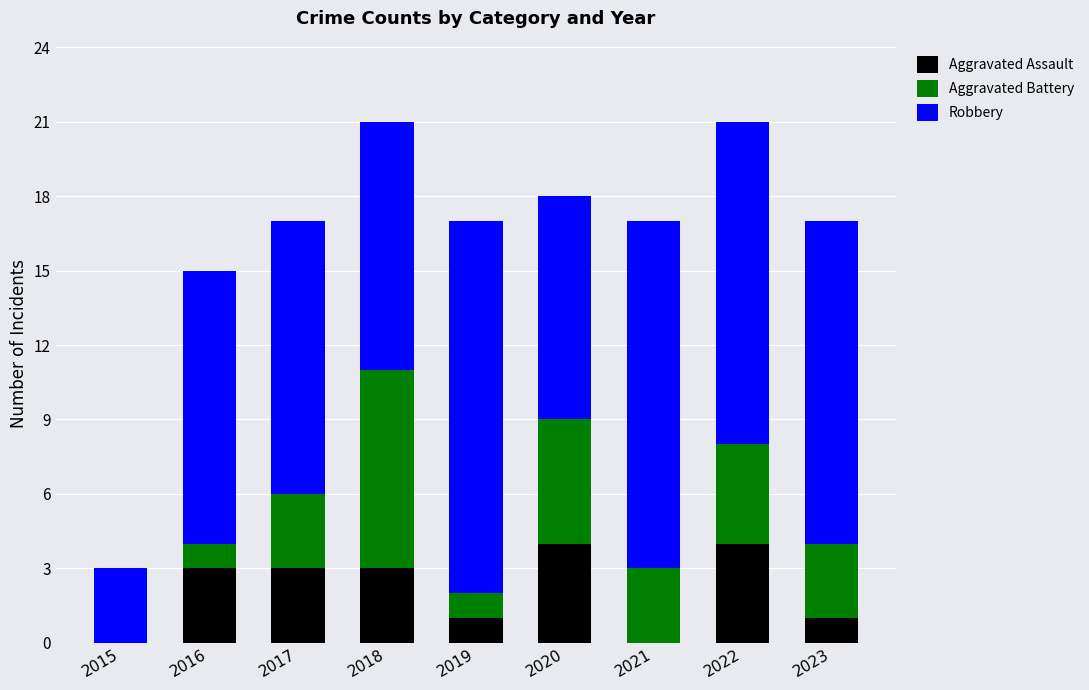

The Aggravated Assault series shows 2 at 2015. True or false?

False